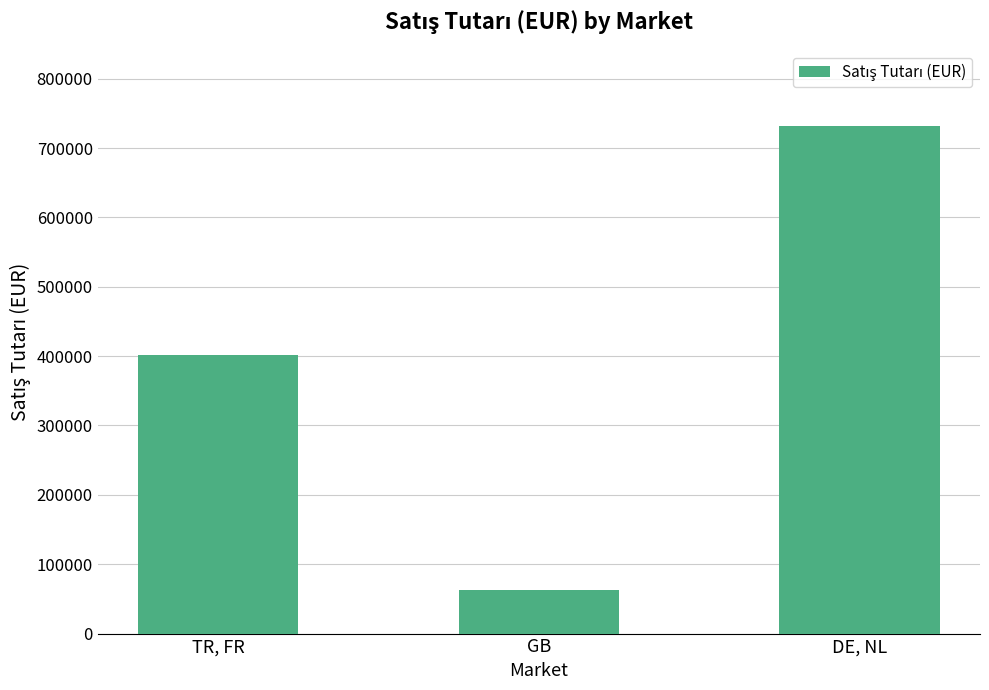

What is the ratio of the value at GB to the value at TR, FR?

0.2